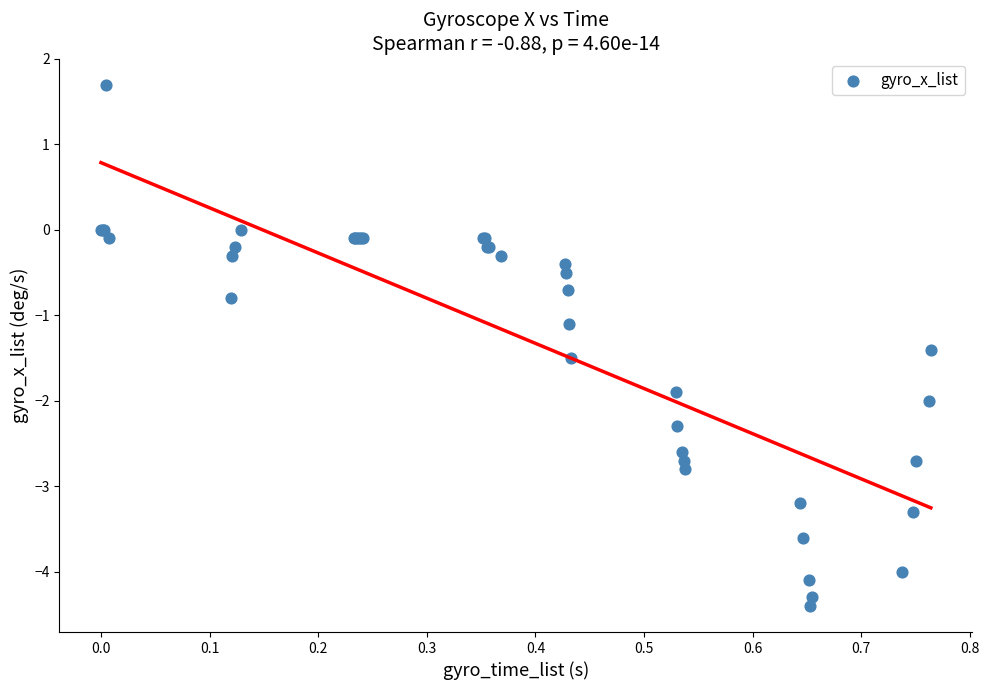

What Y value in the scatter plot is closest to -1?

-1.1